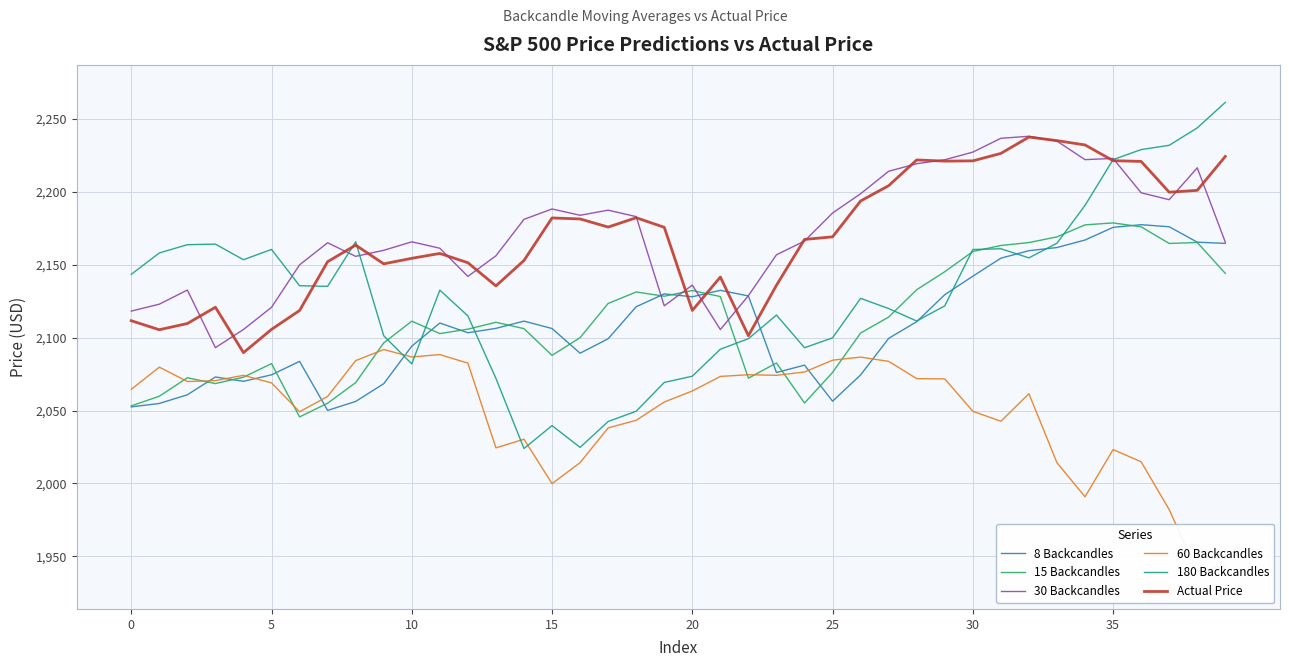

At which label does 8 Backcandles reach its peak?

36